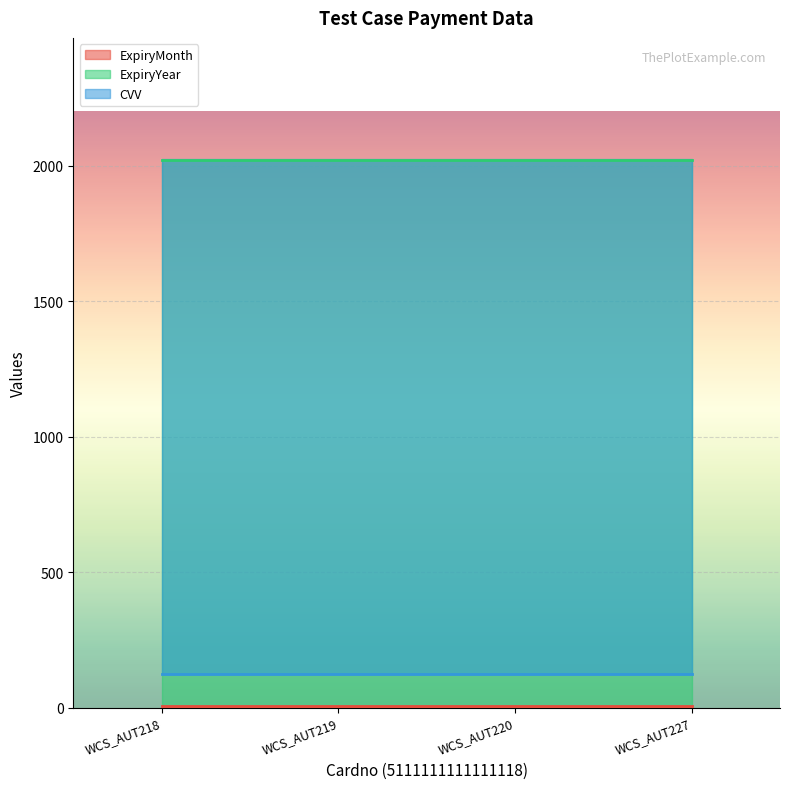

Where is CVV nearest to the value 123?

WCS_AUT218